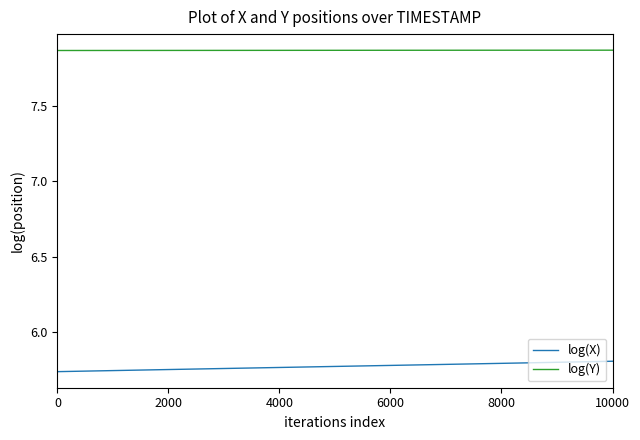

True or false: log(X) and log(Y) intersect in this chart.

False